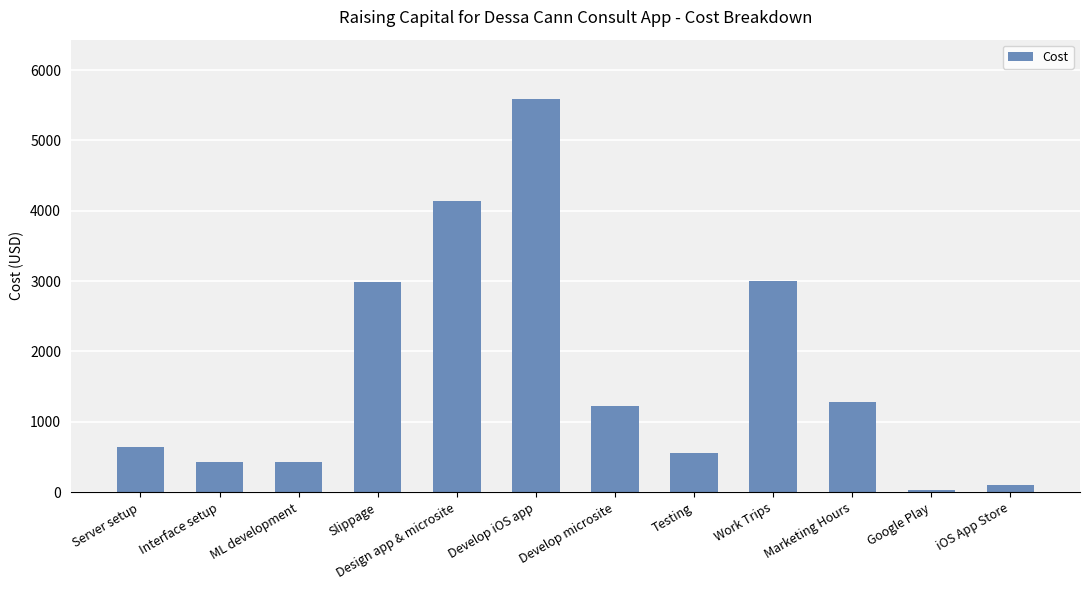

What is the label of the 12th bar from the left?

iOS App Store